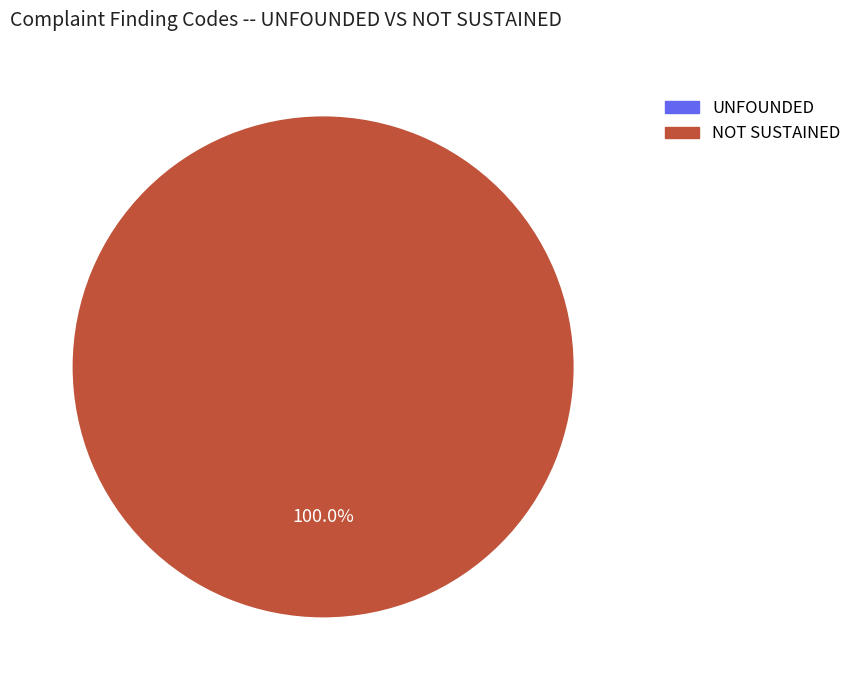

Combined, do NOT SUSTAINED and UNFOUNDED account for over 50%?

Yes